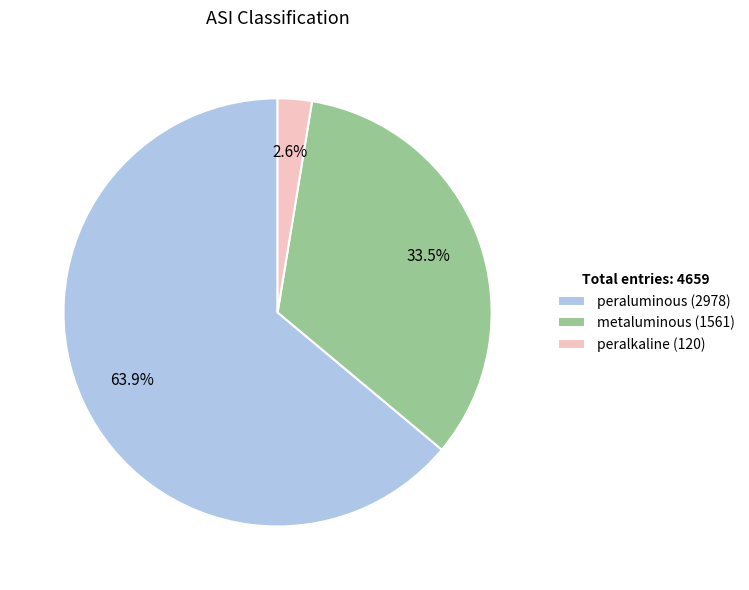

How many slices are in this pie chart?

3